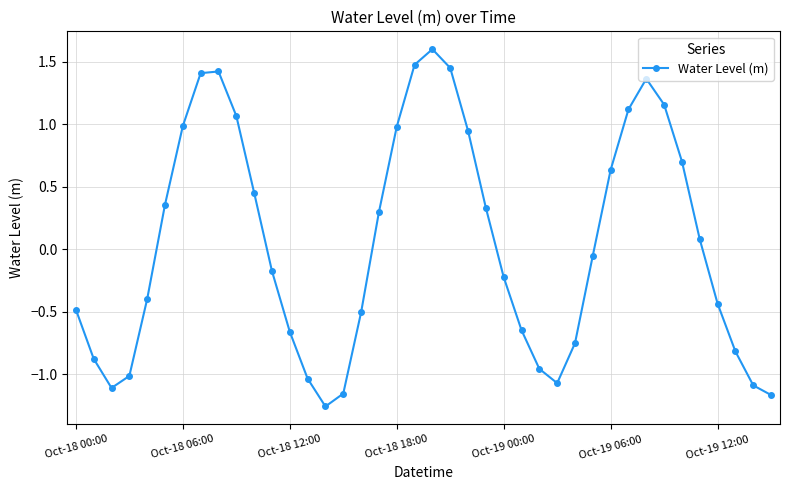

What is the difference between the maximum and minimum values?

2.9